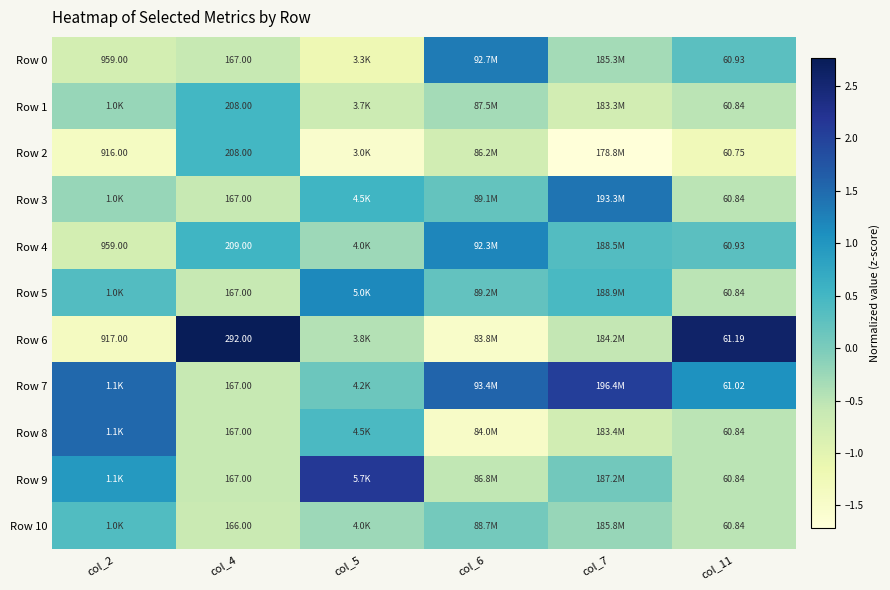

At col_11, list the series in order from smallest to largest.

Row 2, Row 1, Row 3, Row 5, Row 8, Row 9, Row 10, Row 0, Row 4, Row 7, Row 6